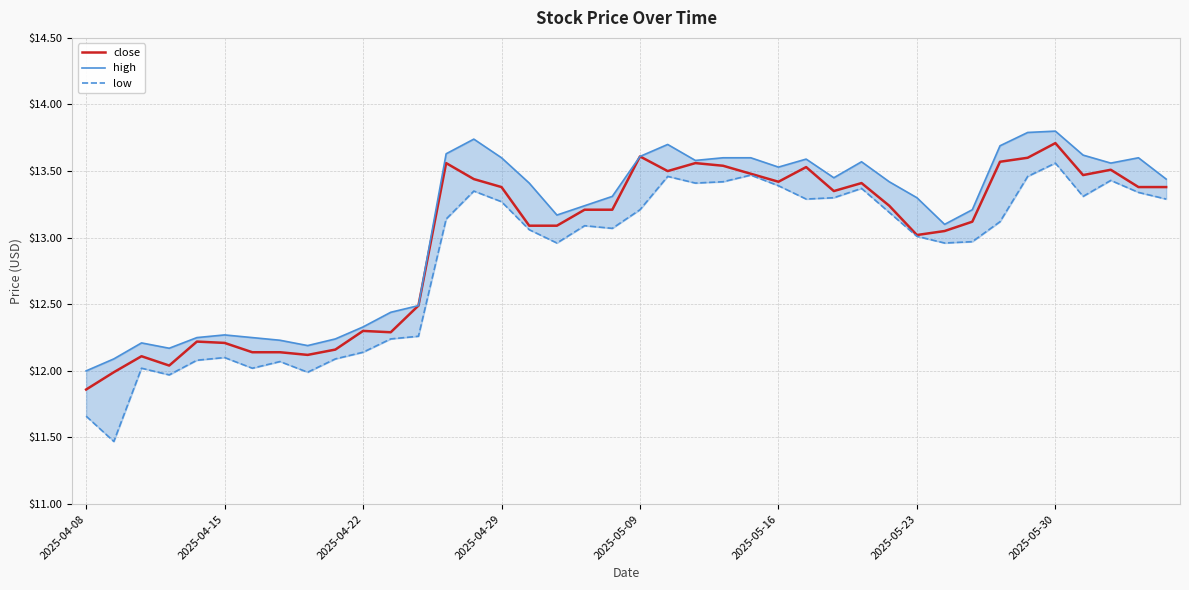

True or false: close has a value of 13.6 at 2025-05-09.

True